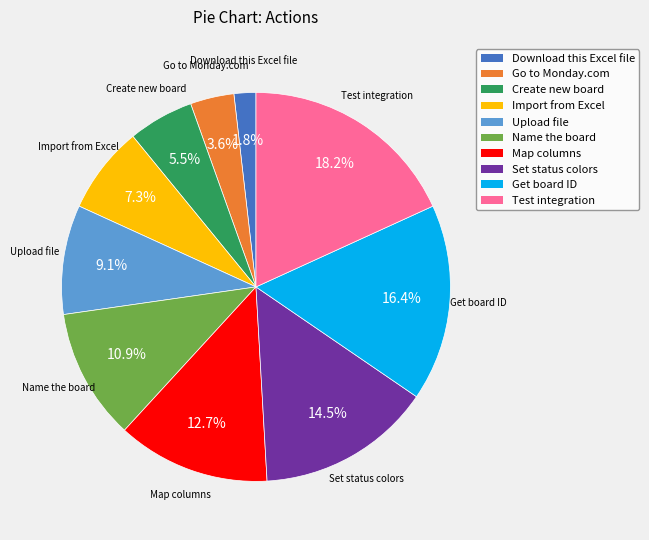

Count the number of slices in the pie.

10